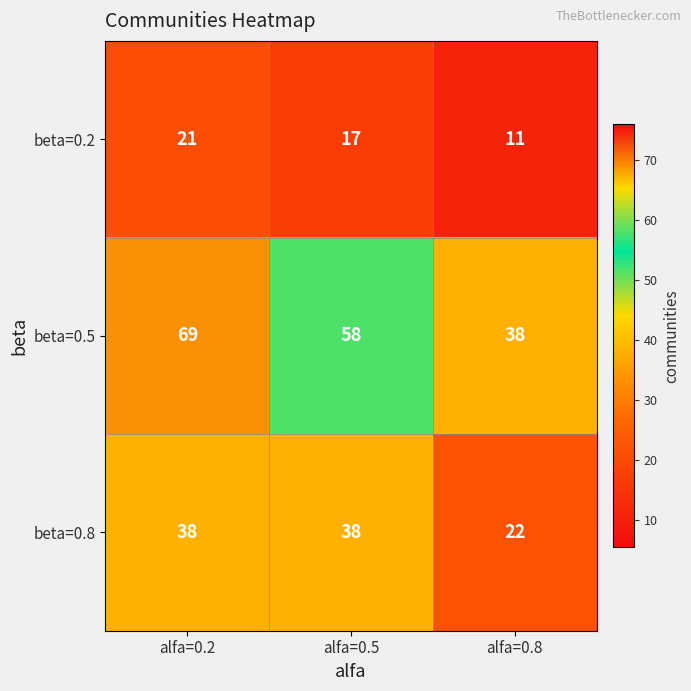

The beta=0.2 series shows 21 at alfa=0.2. True or false?

True